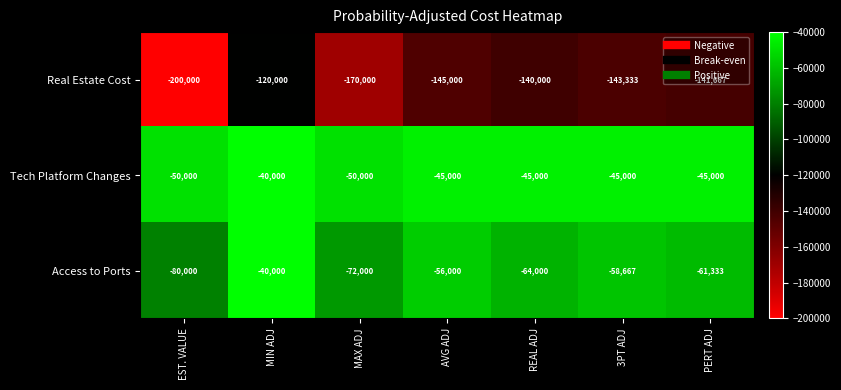

True or false: Tech Platform Changes has a value of -28486 at AVG ADJ.

False